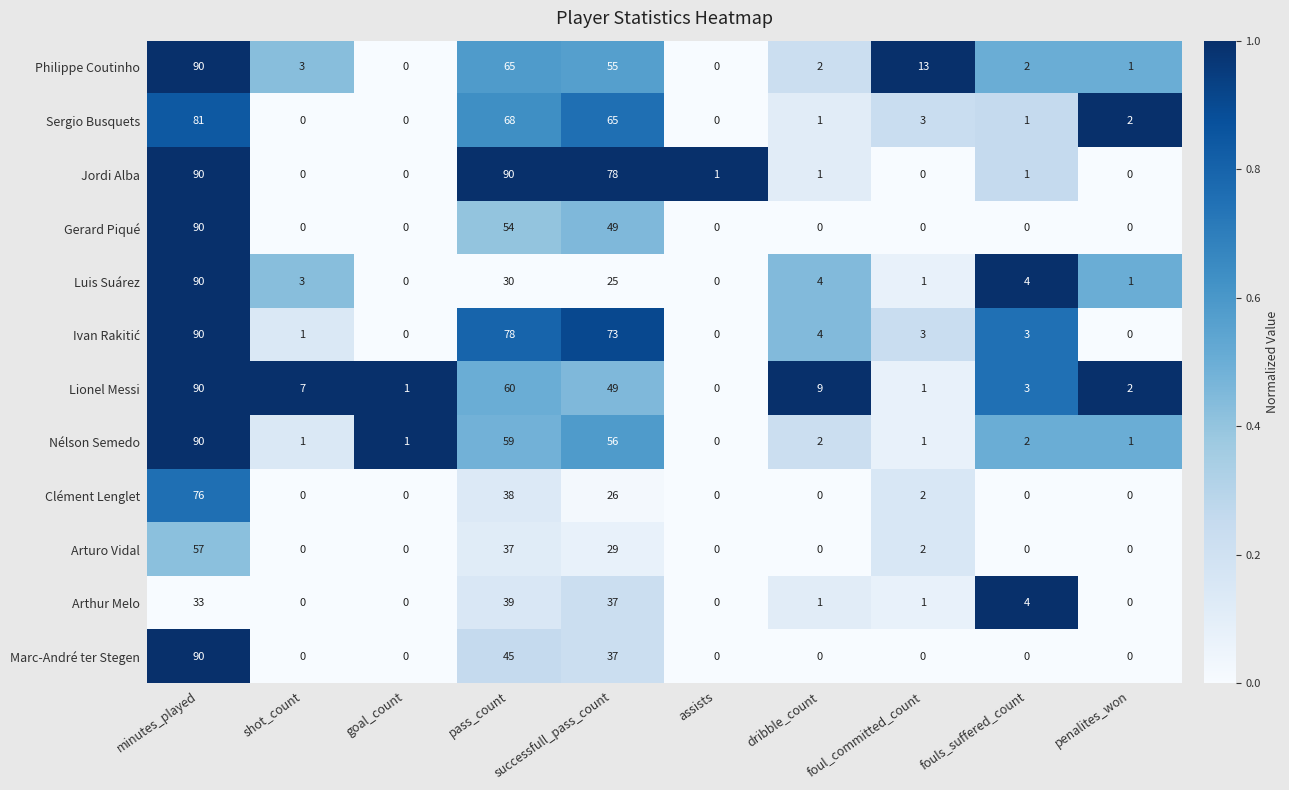

Read the Jordi Alba value at minutes_played.

90